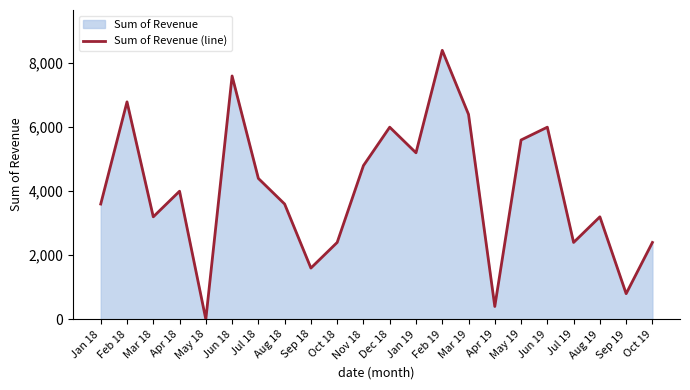

What is the average value?

4026